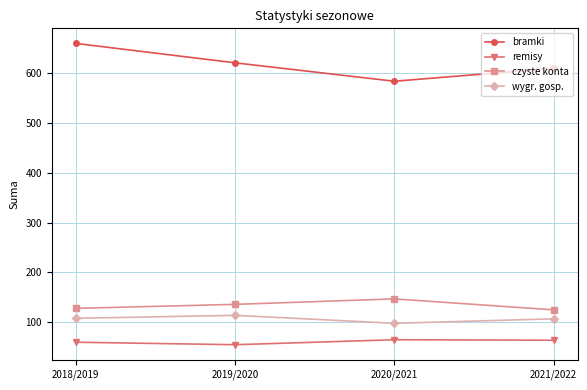

What is the average value of the czyste konta series?

134